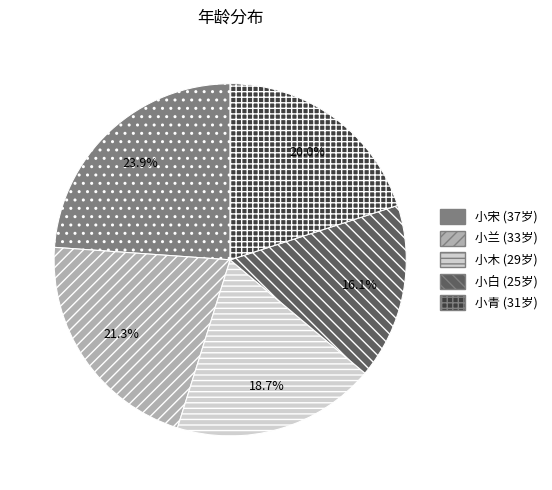

To the nearest percent, what percentage of the pie is 小宋?

24%